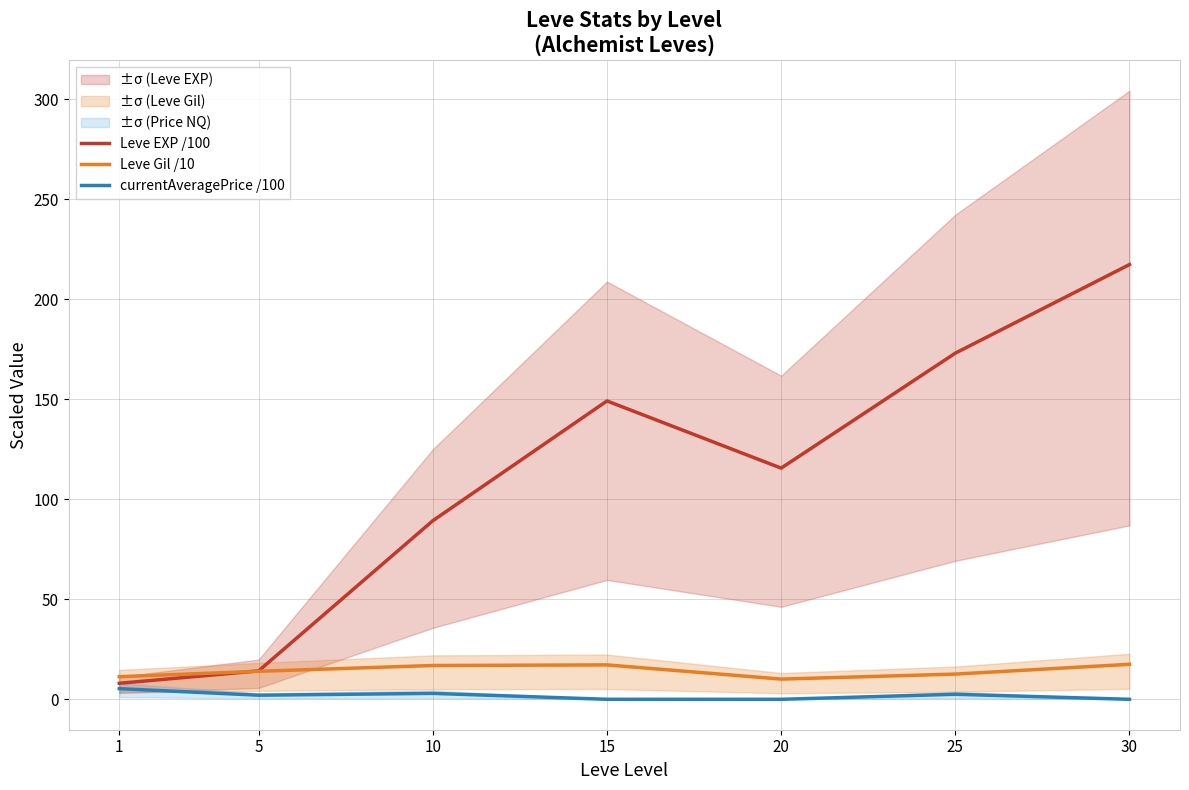

What is the value of the currentAveragePrice /100 point at the 2nd from the left?

2.0